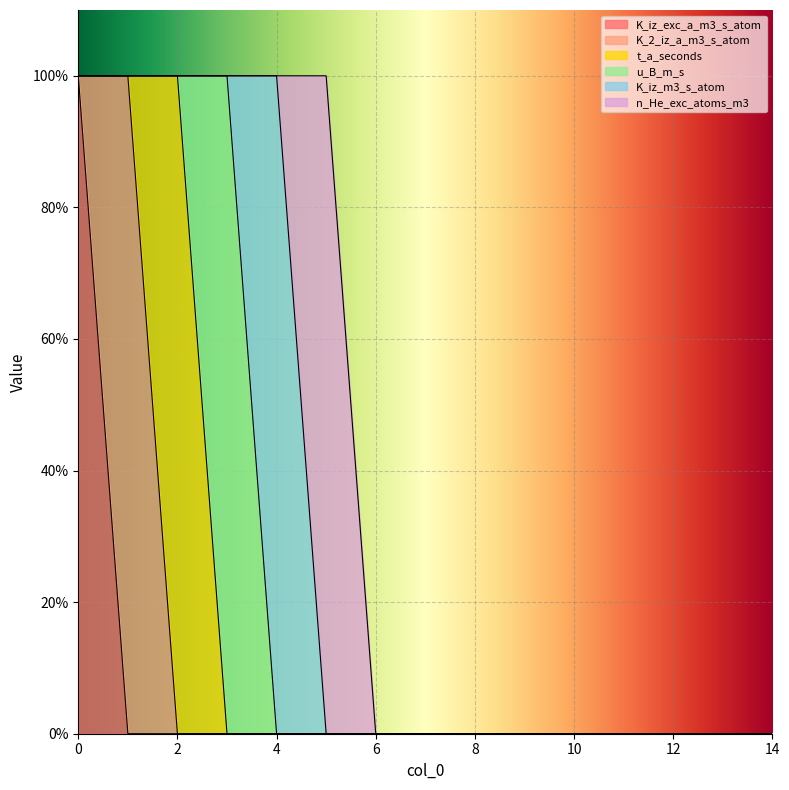

At how many categories does at least one series exceed 0?

6